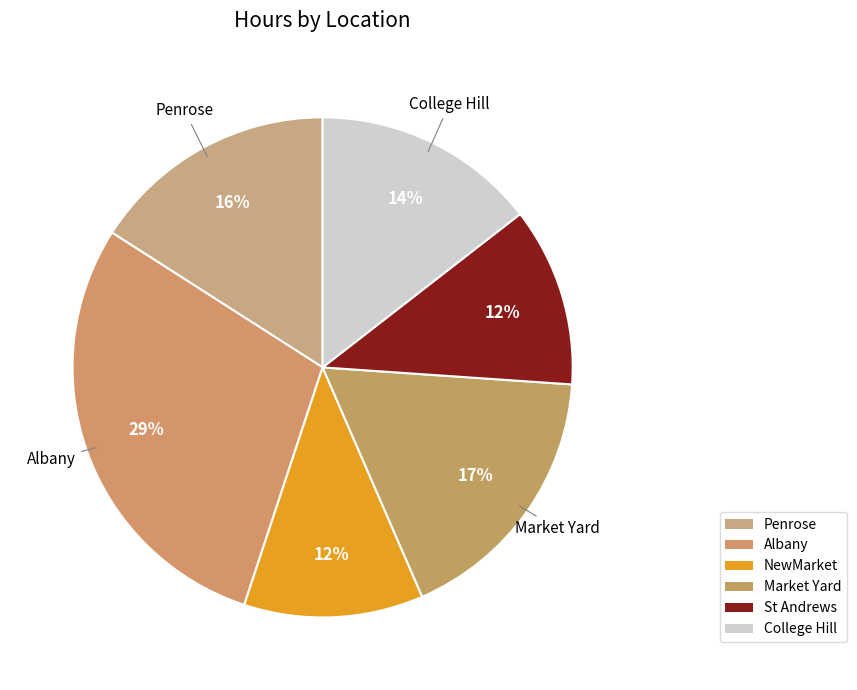

To the nearest percent, what percentage of the pie is NewMarket?

12%